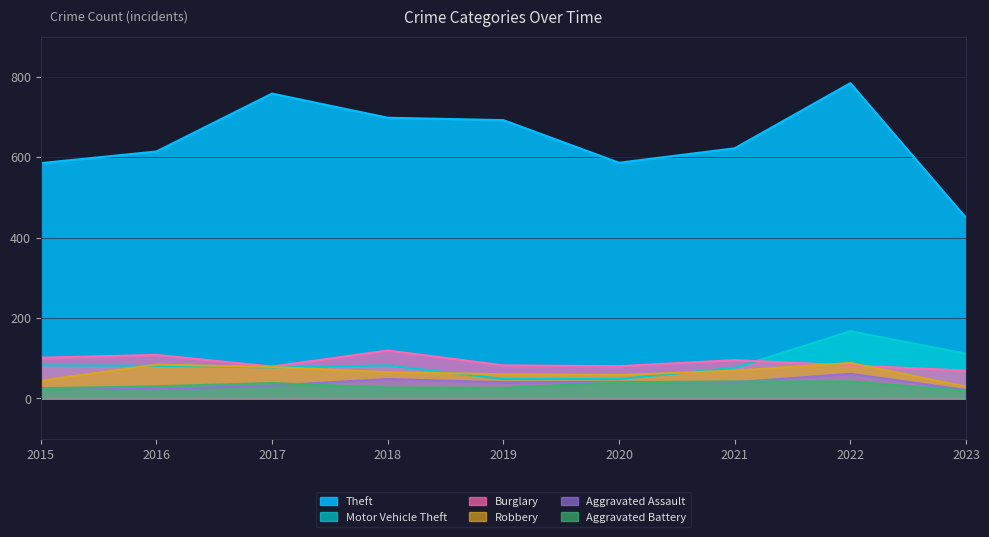

True or false: Aggravated Assault and Burglary cross at least once.

False